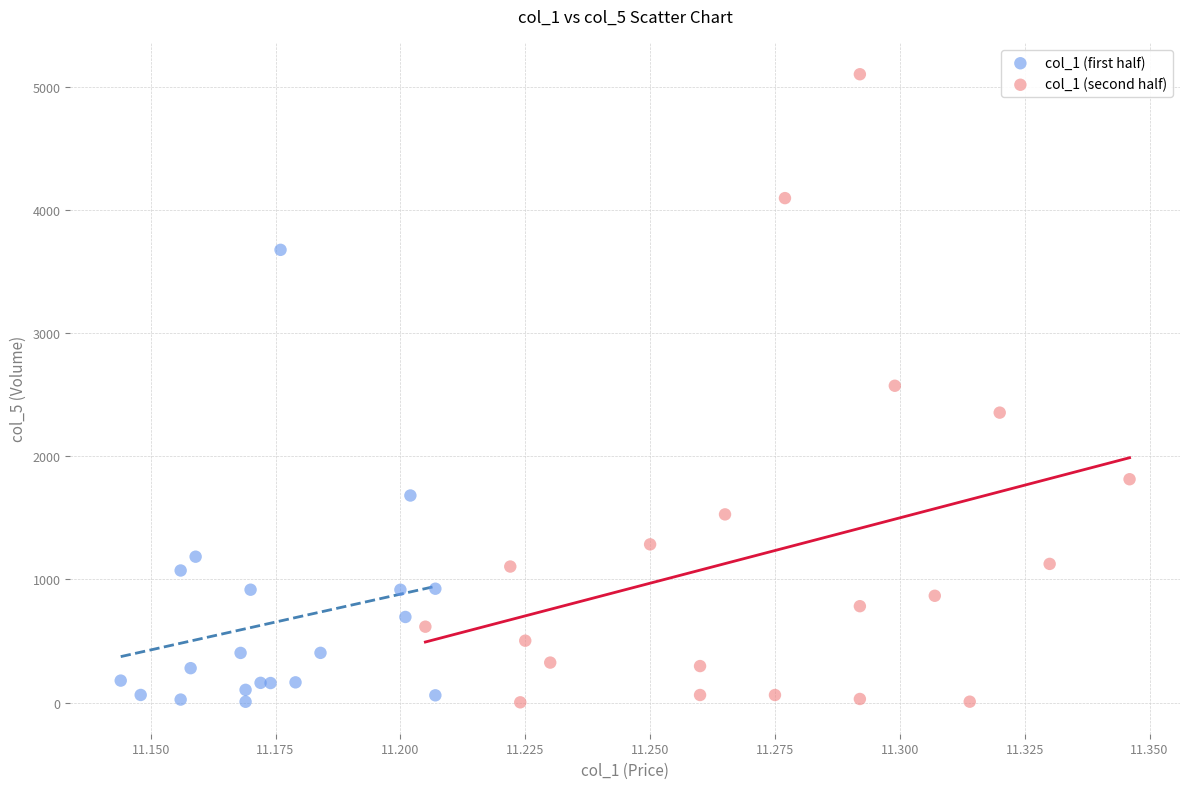

Which series has the largest Y range (max minus min)?

col_1 (second half)